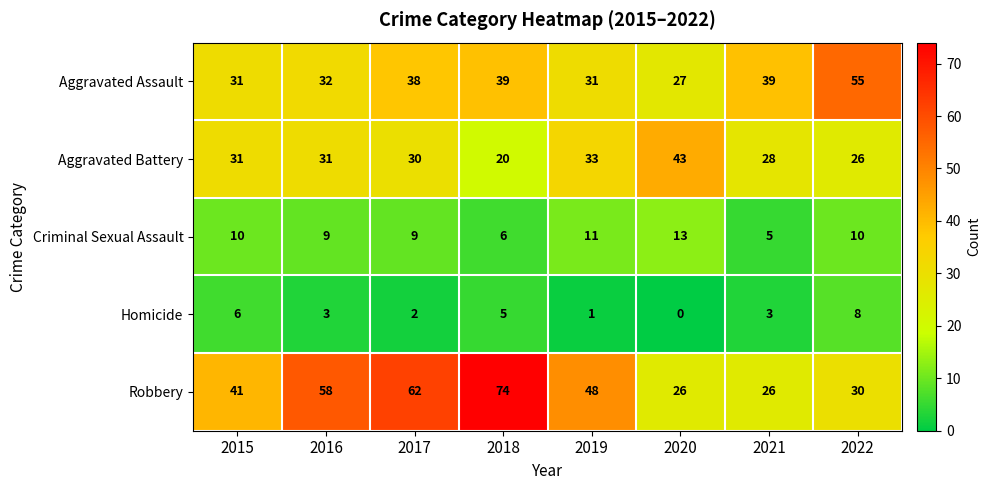

Which series has the largest total across all categories?

Robbery